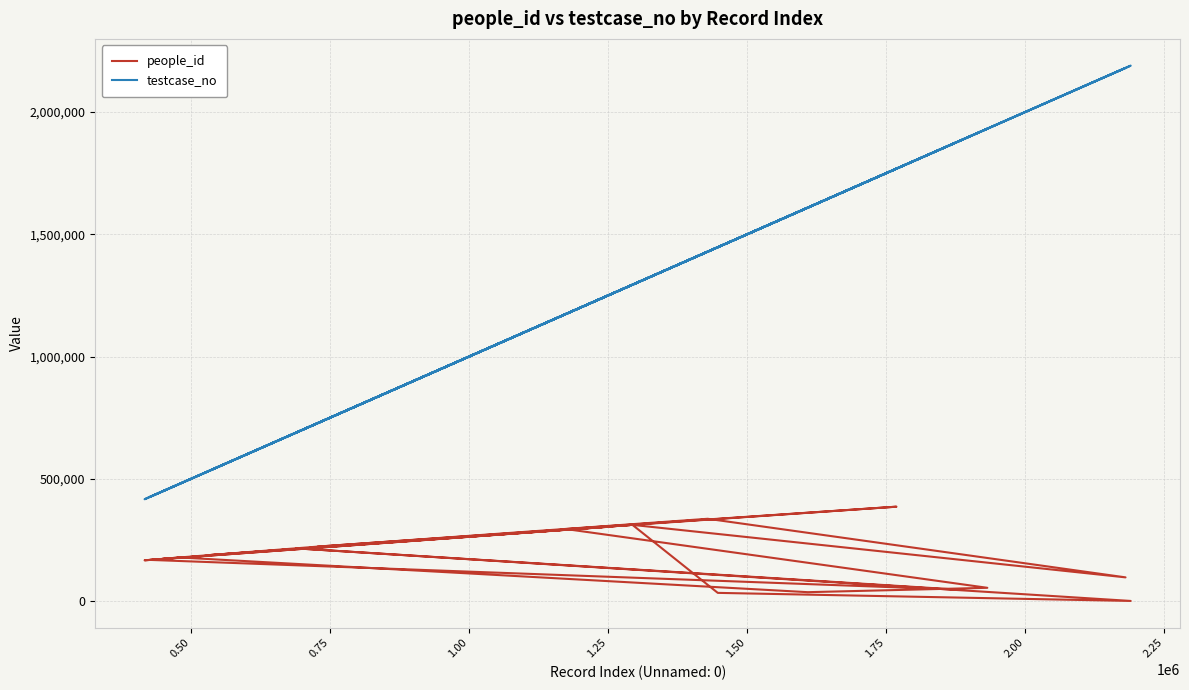

True or false: testcase_no and people_id intersect in this chart.

False